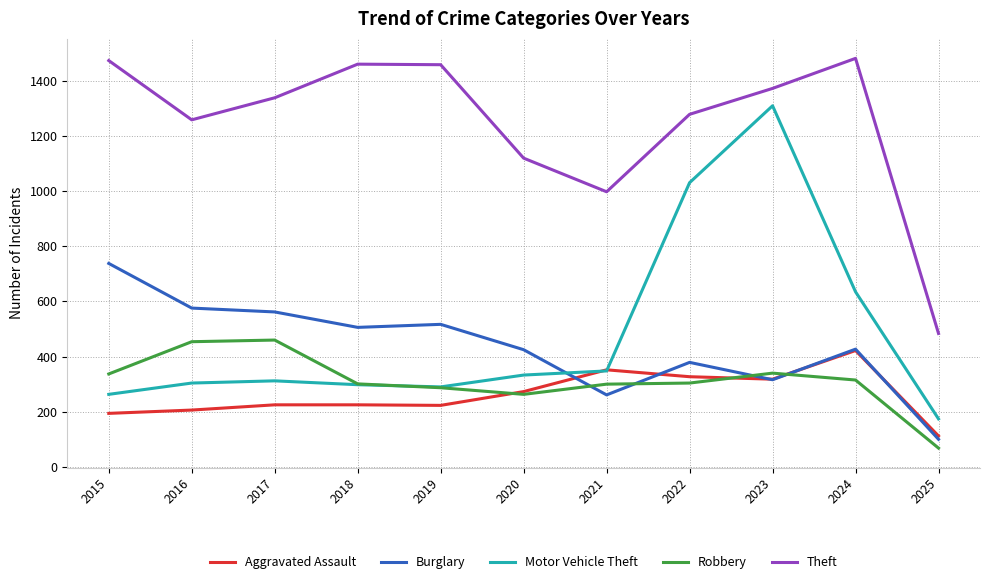

What is the sum of all Robbery values?

3429